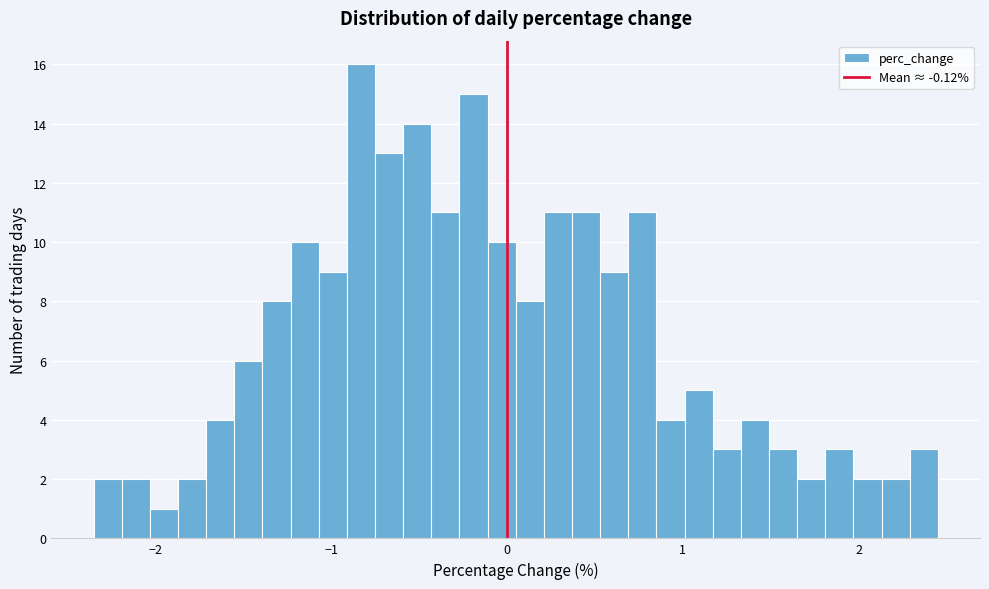

Read against the x-axis, roughly where is the centre of the tallest bar?

-0.8